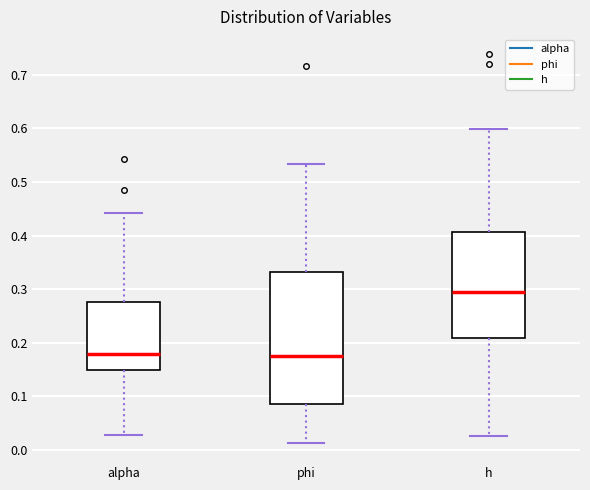

Reading left to right, read every box against the y-axis: the position of its median line, the range the box covers, and the ends of its whiskers. The values are not printed on the chart, so give them approximately, as read against the axis.

alpha: median 0.18, box 0.15 to 0.28, whiskers 0.03 to 0.44
phi: median 0.17, box 0.09 to 0.33, whiskers 0.01 to 0.53
h: median 0.29, box 0.21 to 0.41, whiskers 0.03 to 0.60